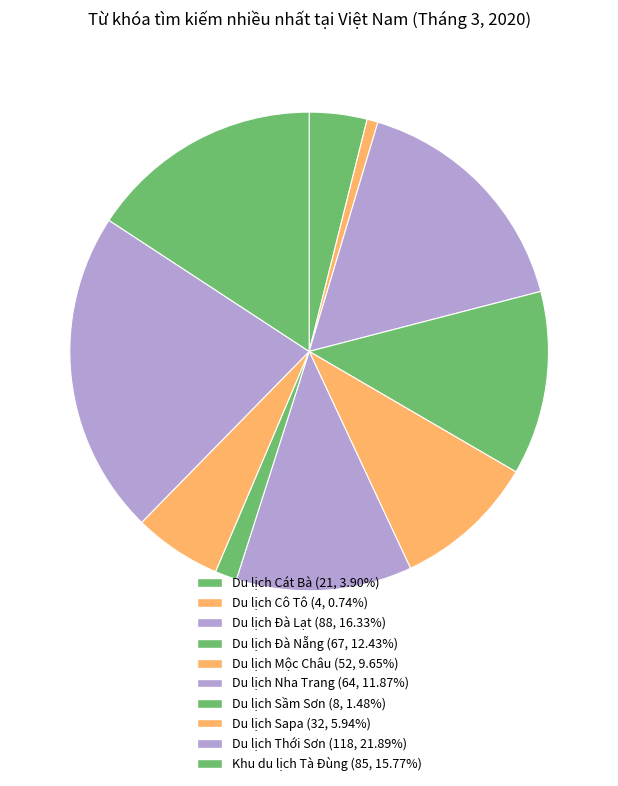

Is there a majority slice in this chart?

No